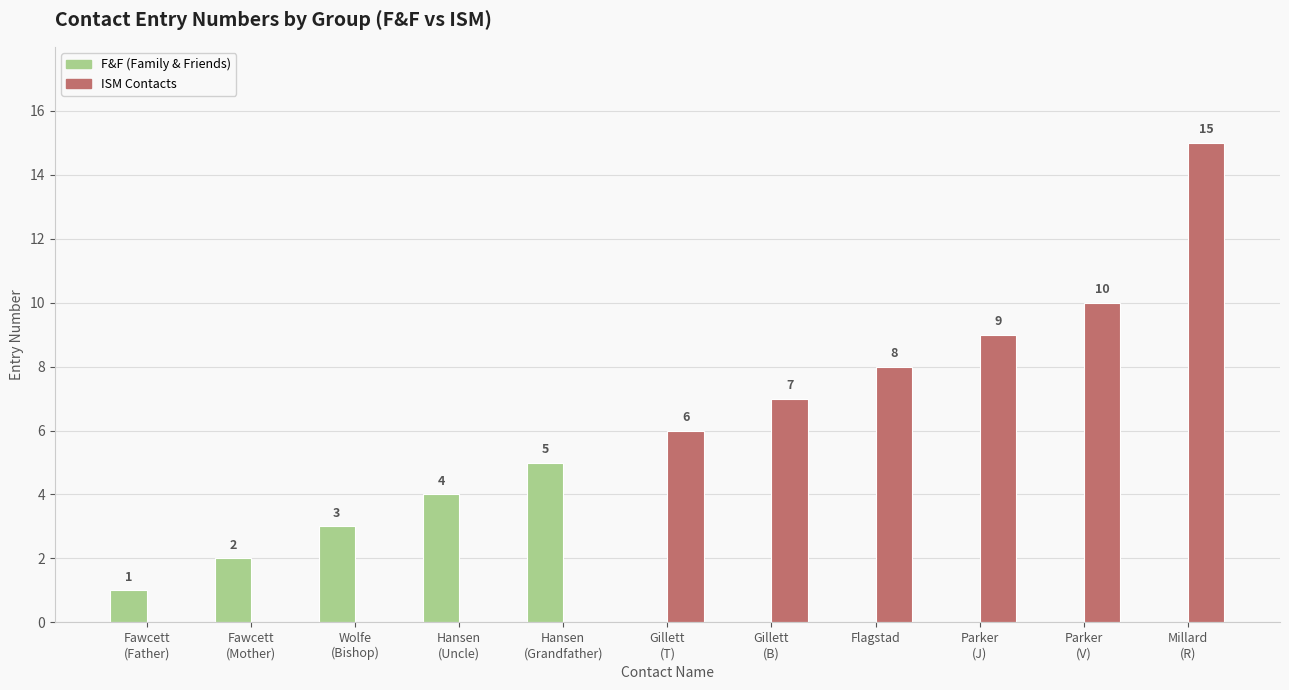

What is the total value across all series at Flagstad?

8